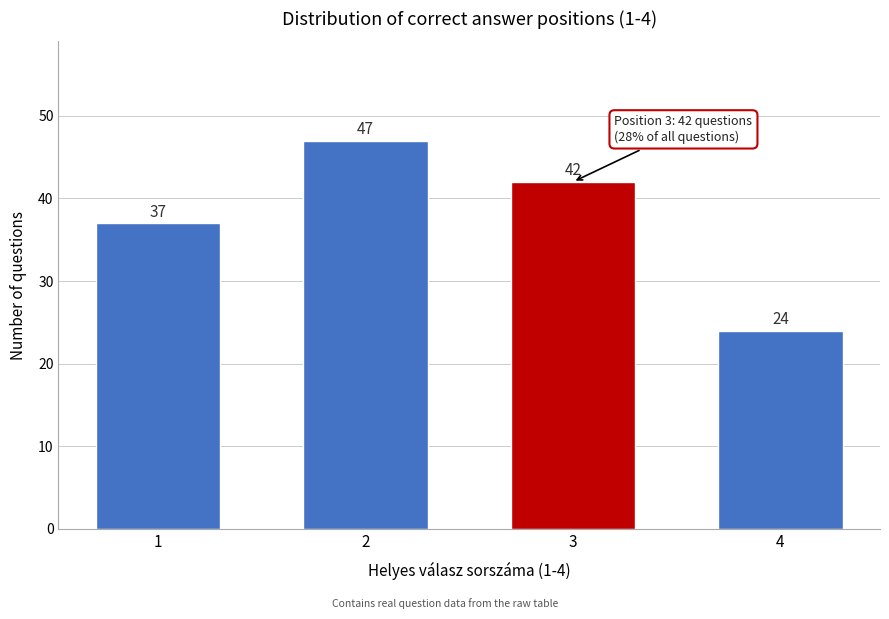

Reading left to right, extract all data points from this chart.

37	47	42	24